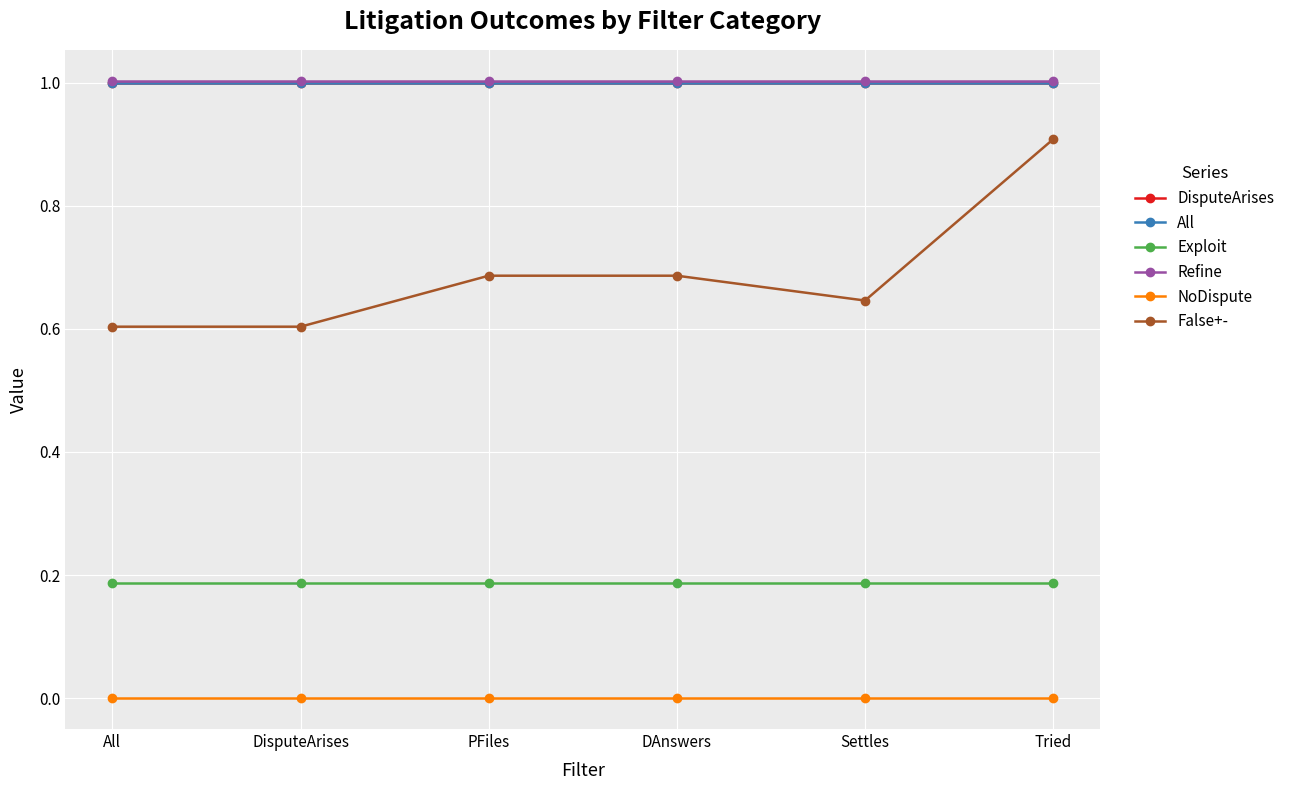

Reading left to right, transcribe all the data shown in this chart.

DisputeArises: 1.0	1.0	1.0	1.0	1.0	1.0
All: 1.0	1.0	1.0	1.0	1.0	1.0
Exploit: 0.2	0.2	0.2	0.2	0.2	0.2
Refine: 1.0	1.0	1.0	1.0	1.0	1.0
NoDispute: 0.0	0.0	0.0	0.0	0.0	0.0
False+-: 0.6	0.6	0.7	0.7	0.6	0.9